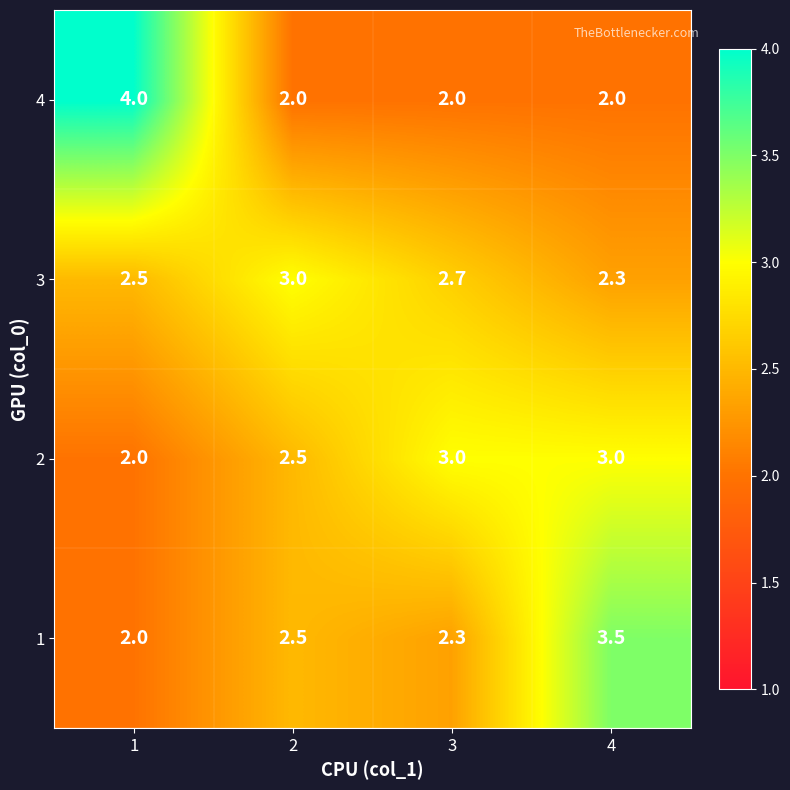

Reading left to right, transcribe all the data shown in this chart.

4: 4.0	2.0	2.0	2.0
3: 2.5	3.0	2.7	2.3
2: 2.0	2.5	3.0	3.0
1: 2.0	2.5	2.3	3.5